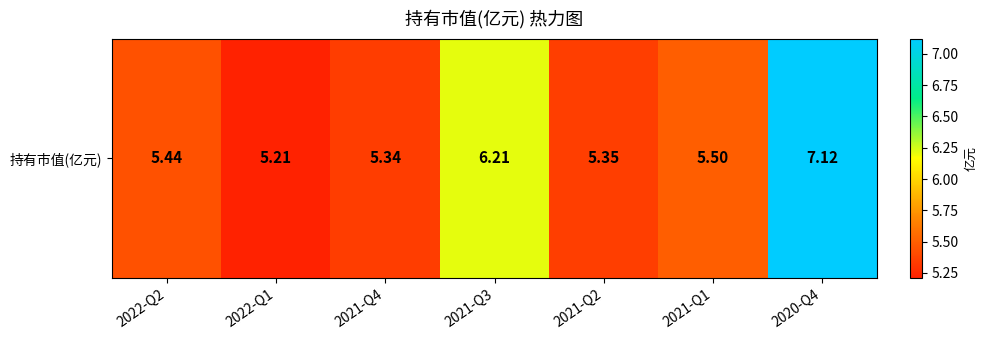

The chart shows a value of 5.5 at 2021-Q1. True or false?

True